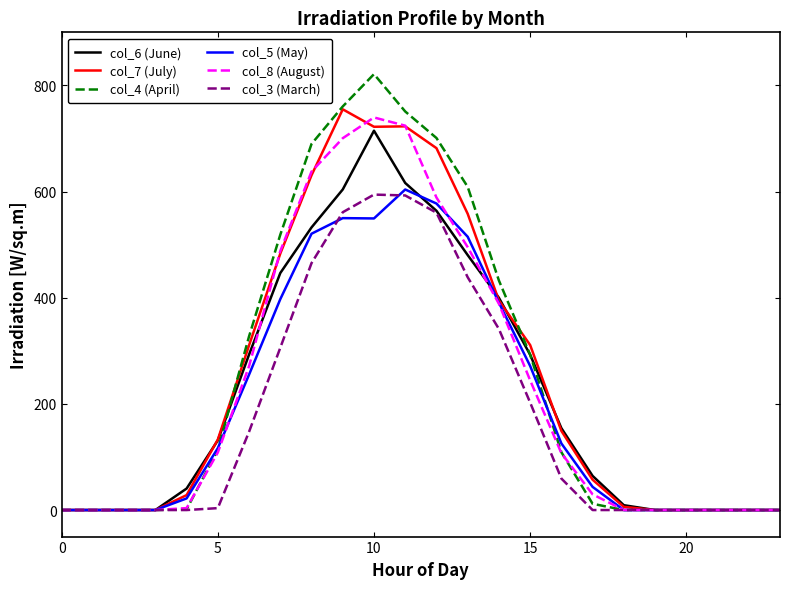

Which series has the largest total across all categories?

col_4 (April)